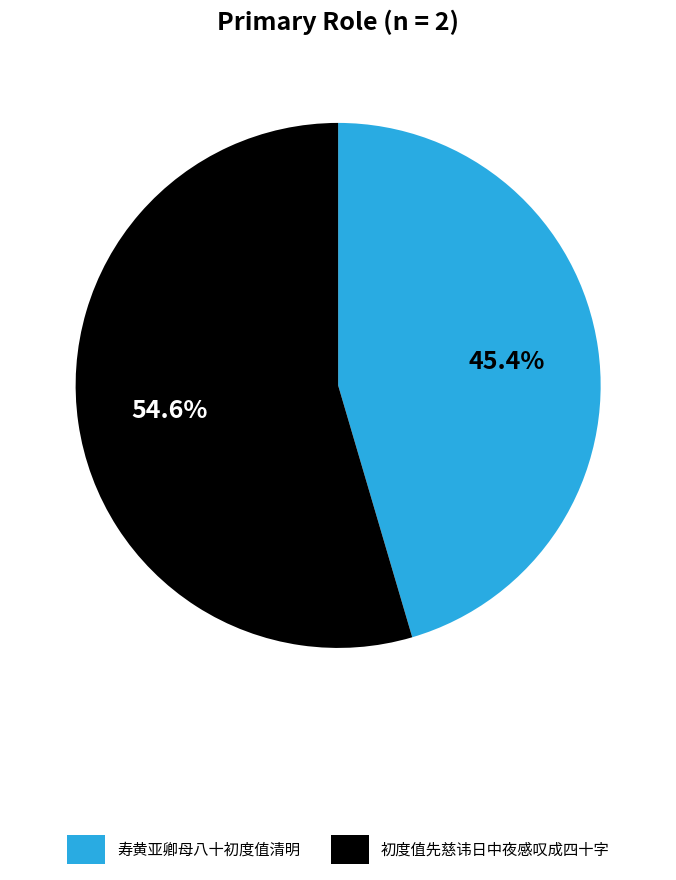

The 寿黄亚卿母八十初度值清明 slice represents 37% of the pie. True or false?

False